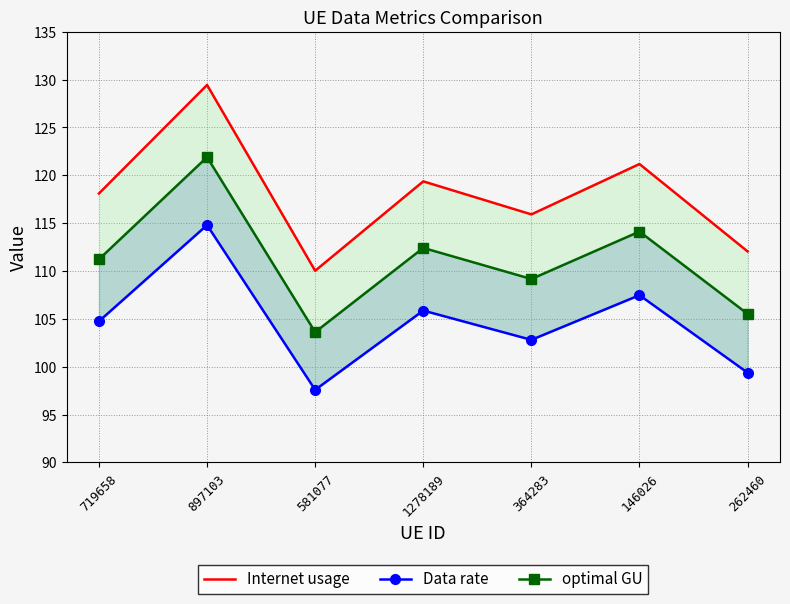

Rank the series by their average value, from highest to lowest.

Internet usage, optimal GU, Data rate